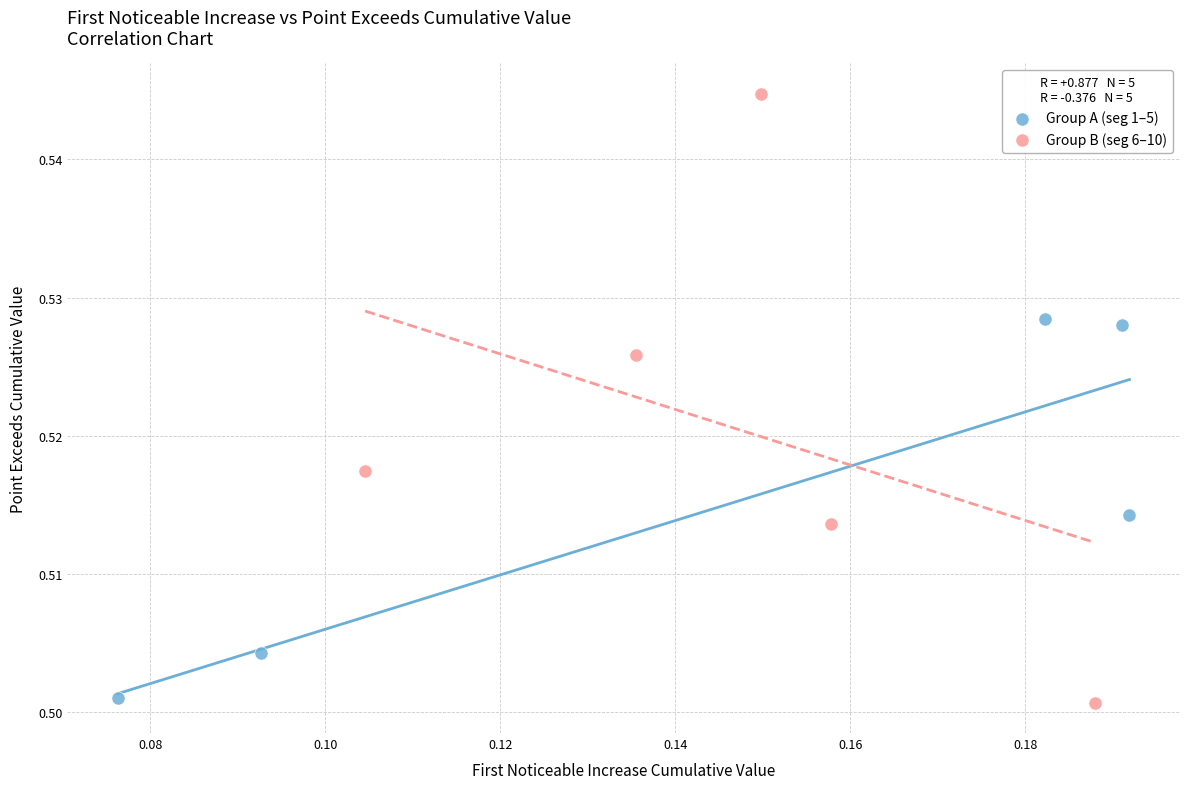

Which series has the largest Y range (max minus min)?

Group B (seg 6–10)